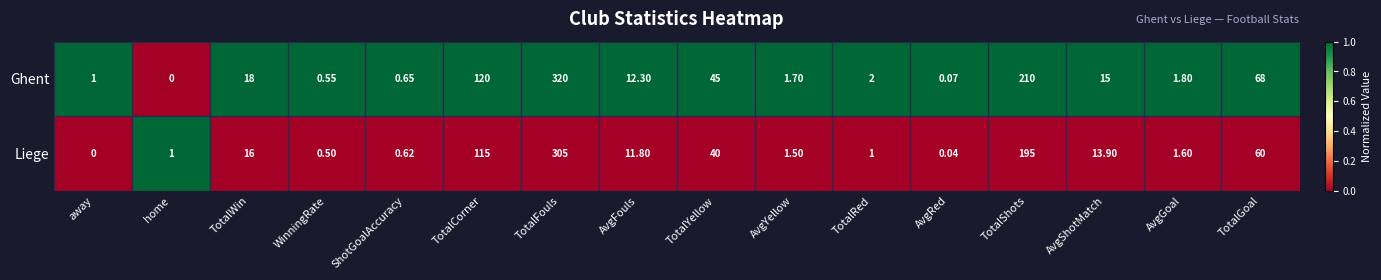

Is the value of Liege at TotalRed greater than the value of Ghent at AvgFouls?

No